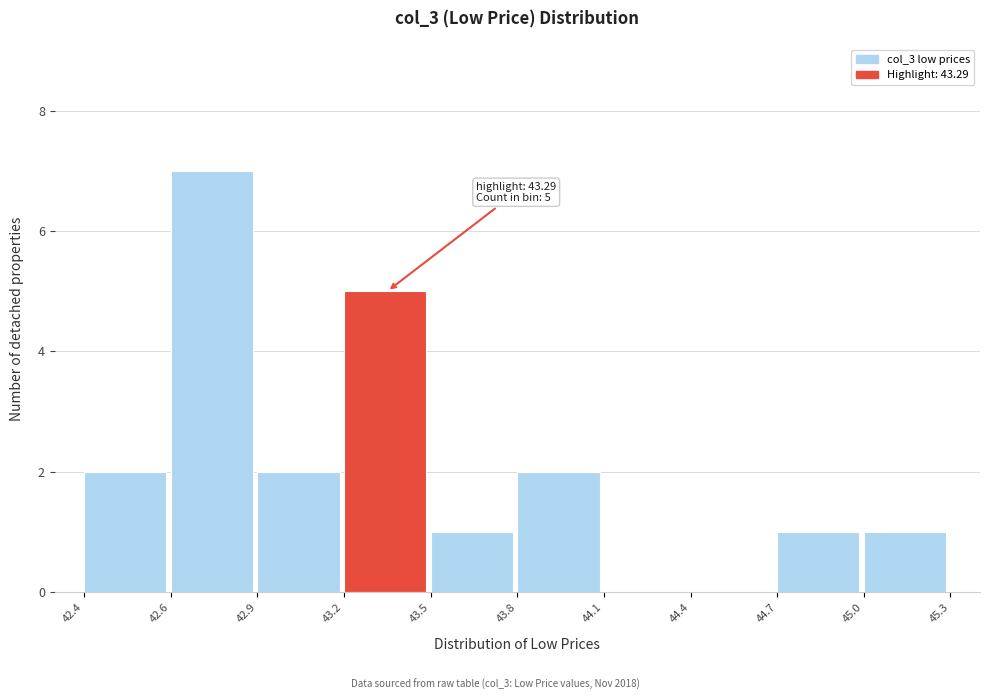

Reading right to left, transcribe all the data shown in this chart.

45.0=1	44.7=1	44.4=0	44.1=0	43.8=2	43.5=1	43.2=5	42.9=2	42.6=7	42.4=2